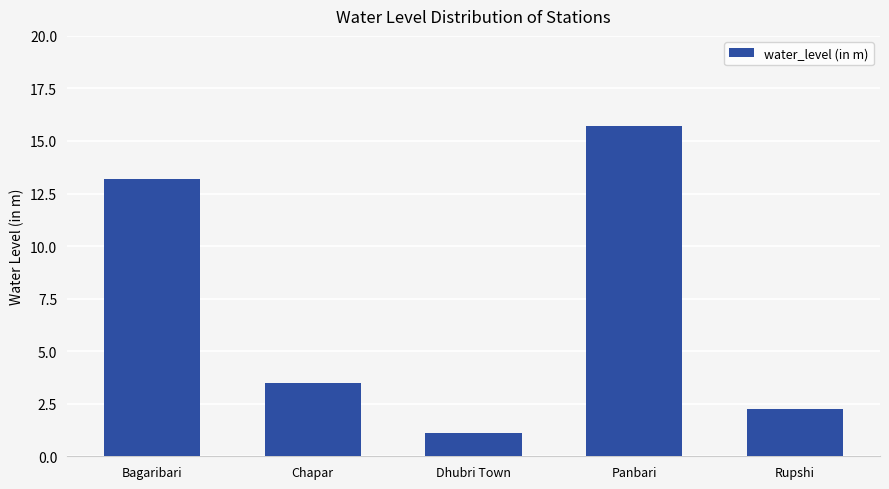

At which label is the value closest to 8?

Chapar